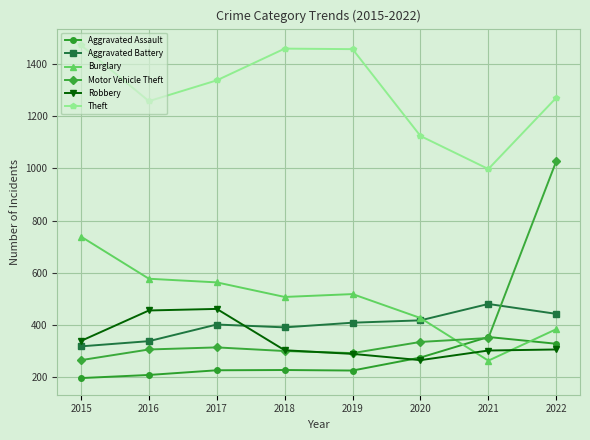

After their last crossing, which series has the higher values: Motor Vehicle Theft or Robbery?

Motor Vehicle Theft